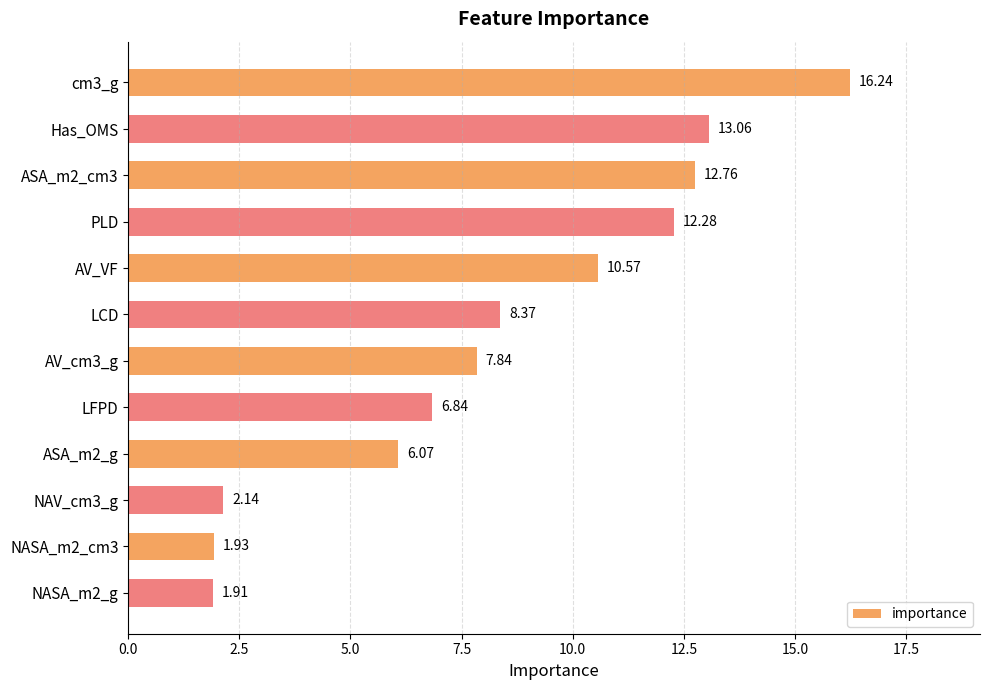

How many values are below 8?

6